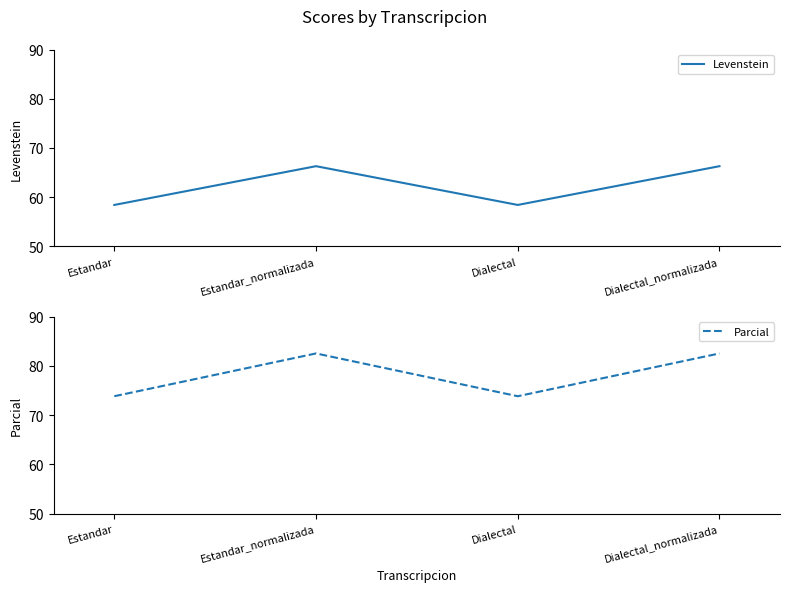

What is the sum of all Parcial values?

312.8